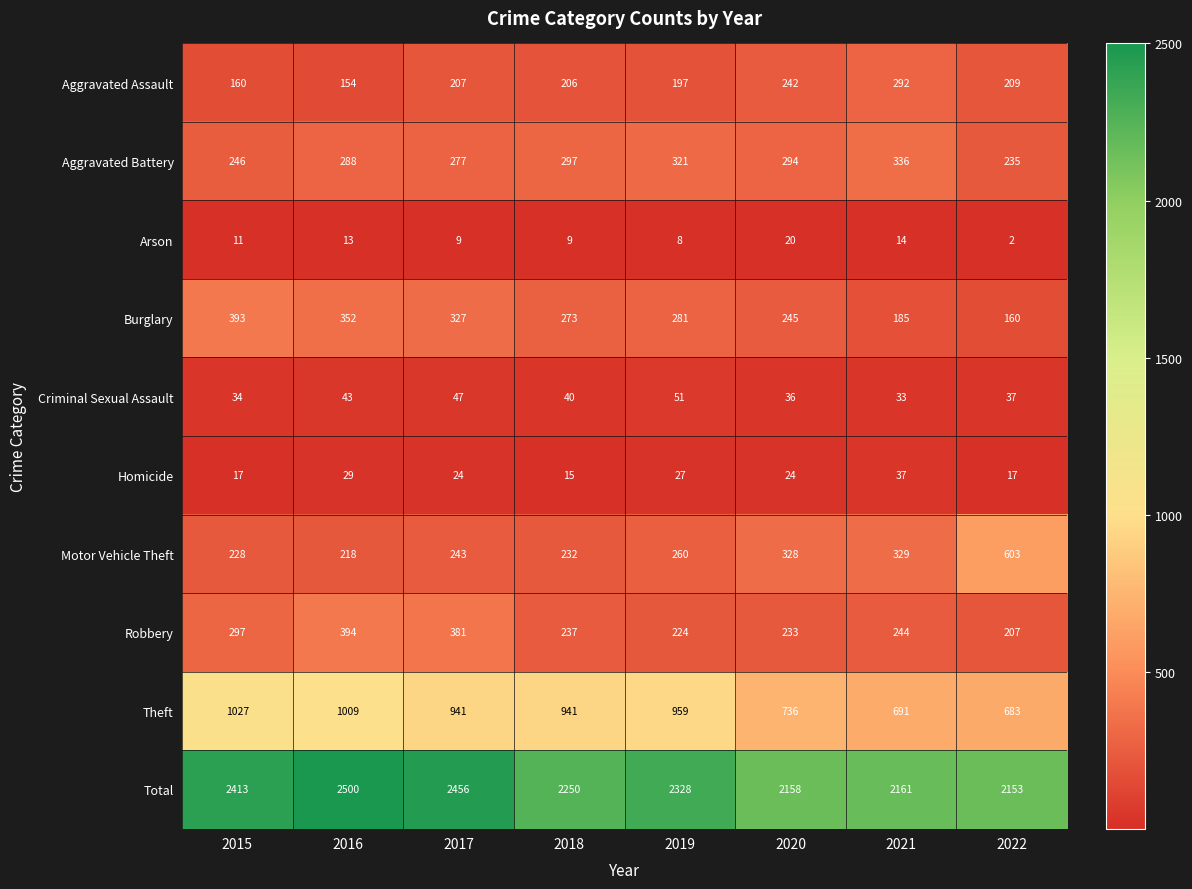

Which category has the lowest value across all series?

2022